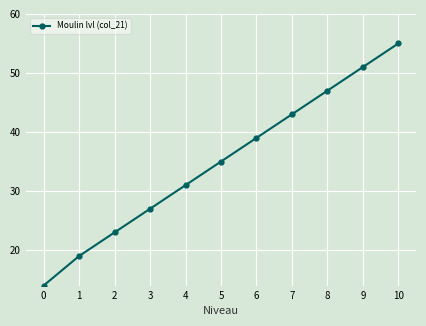

Rank the categories by value from highest to lowest.

10, 9, 8, 7, 6, 5, 4, 3, 2, 1, 0